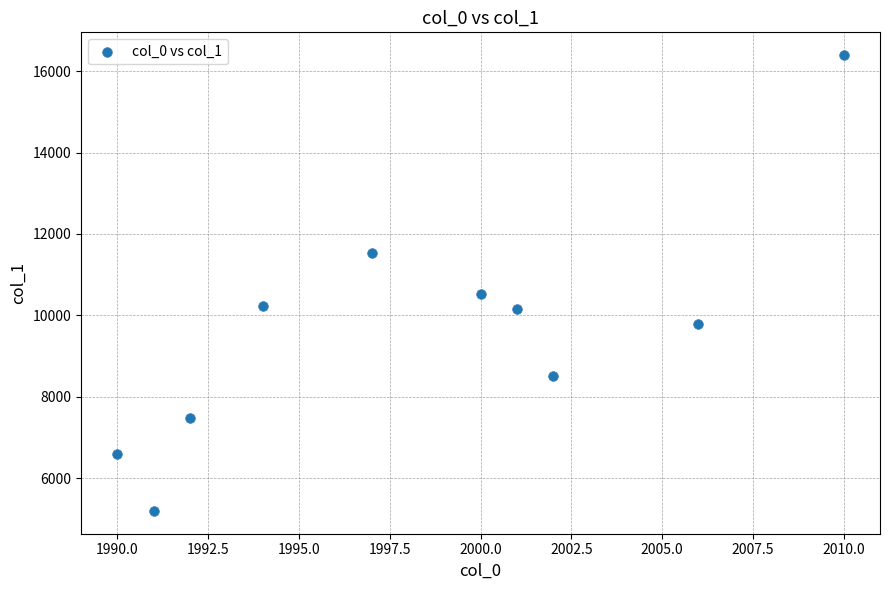

What is the average Y value?

9639.5